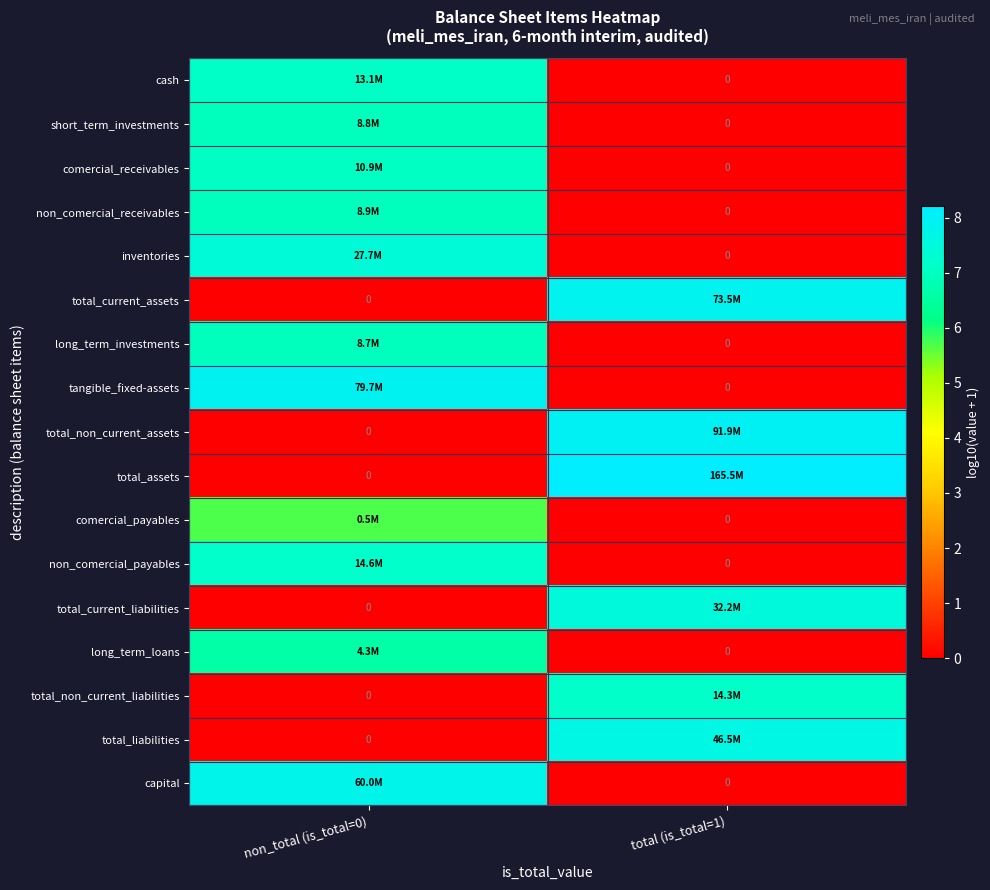

What is the difference between the highest and lowest values at non_total (is_total=0)?

7.9